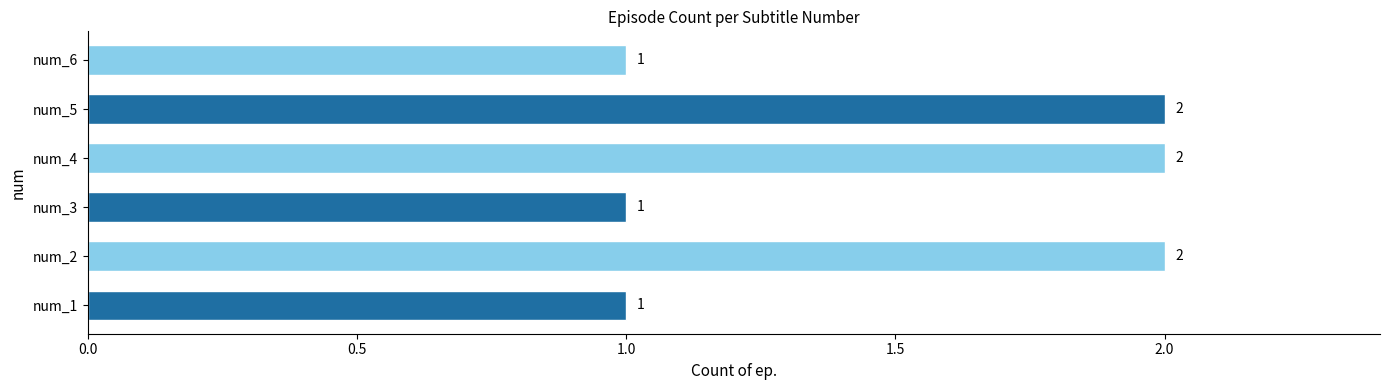

True or false: the data shows 0 at num_6.

False